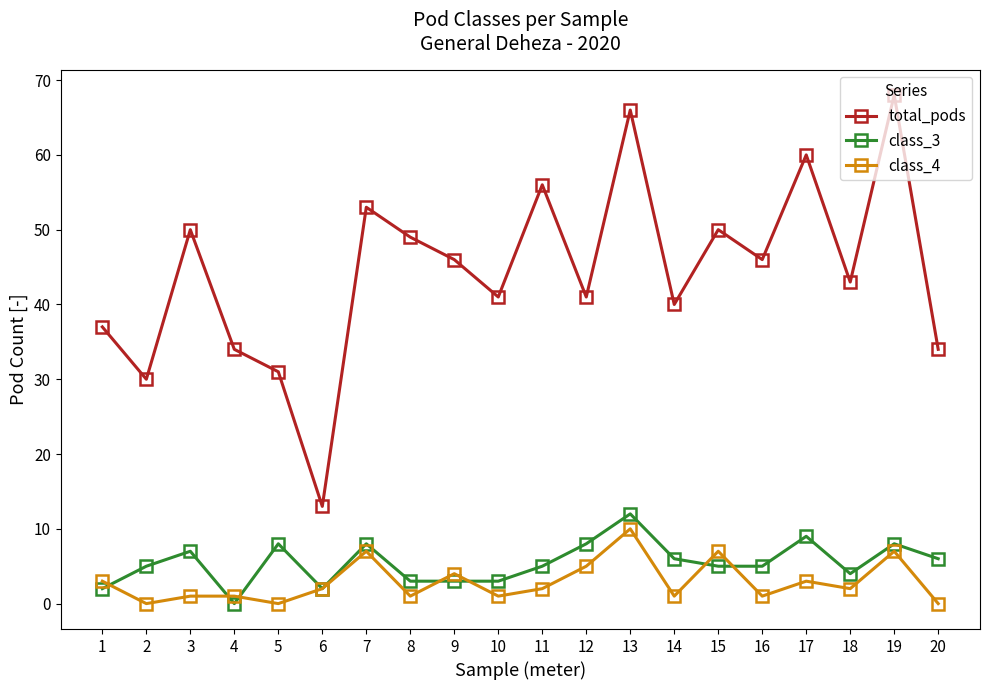

What is the average value of the class_4 series?

3